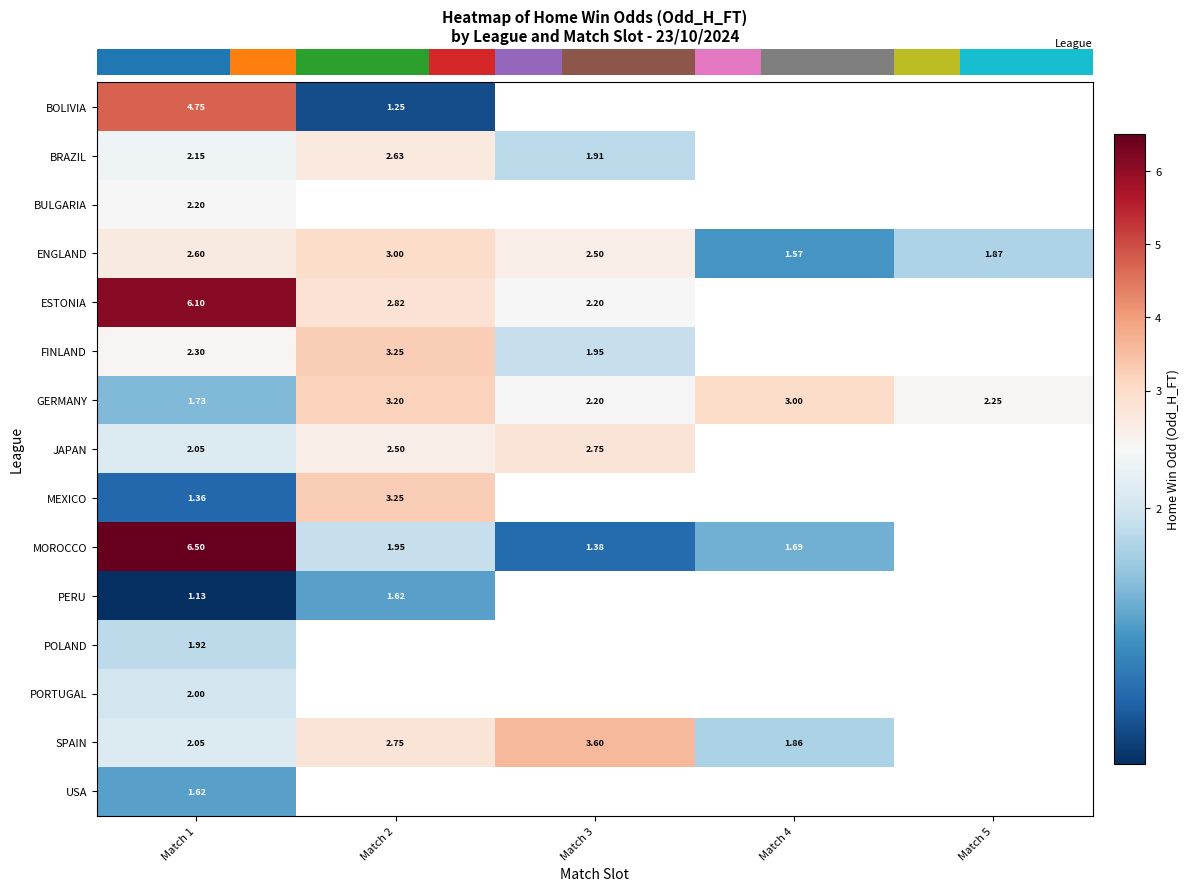

Which series has the largest total across all categories?

row_6